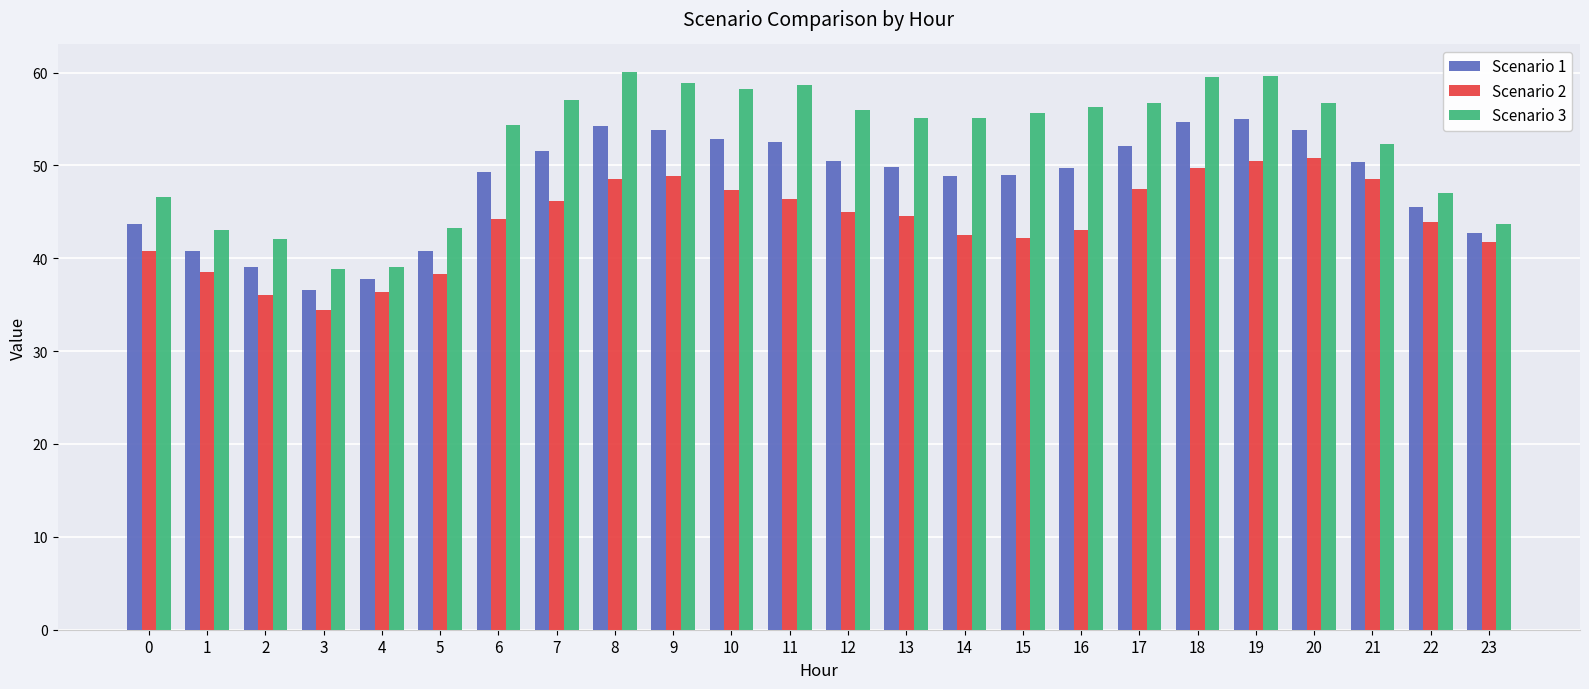

What value does the Scenario 3 series have at 9?

58.9